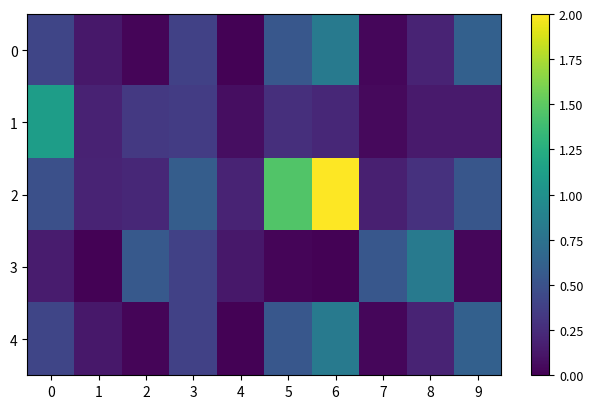

Reading left to right, extract all data points from this chart.

0: 0=0.4	1=0.1	2=0.0	3=0.4	4=0.0	5=0.5	6=0.8	7=0.0	8=0.2	9=0.6
1: 0=1.1	1=0.2	2=0.3	3=0.4	4=0.1	5=0.3	6=0.2	7=0.0	8=0.1	9=0.1
2: 0=0.5	1=0.2	2=0.2	3=0.6	4=0.2	5=1.5	6=2.0	7=0.2	8=0.3	9=0.5
3: 0=0.2	1=0.0	2=0.6	3=0.4	4=0.1	5=0.0	6=0.0	7=0.5	8=0.8	9=0.0
4: 0=0.4	1=0.1	2=0.0	3=0.4	4=0.0	5=0.5	6=0.8	7=0.0	8=0.2	9=0.6